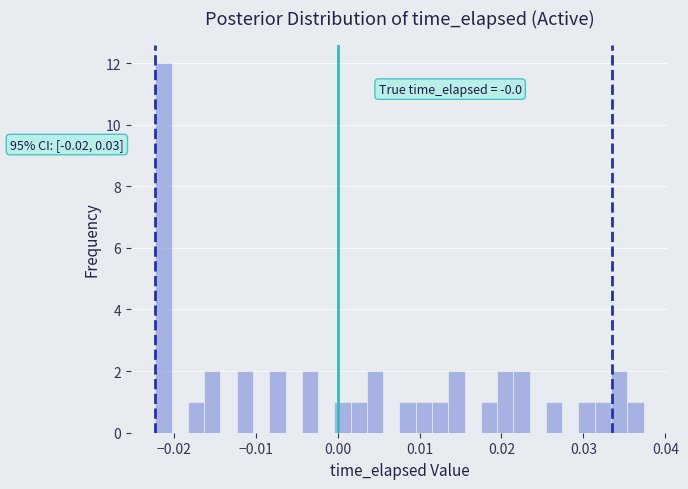

Around what value on the x-axis is the tallest bar? Give the approximate position of its centre, as read against the axis.

-0.021